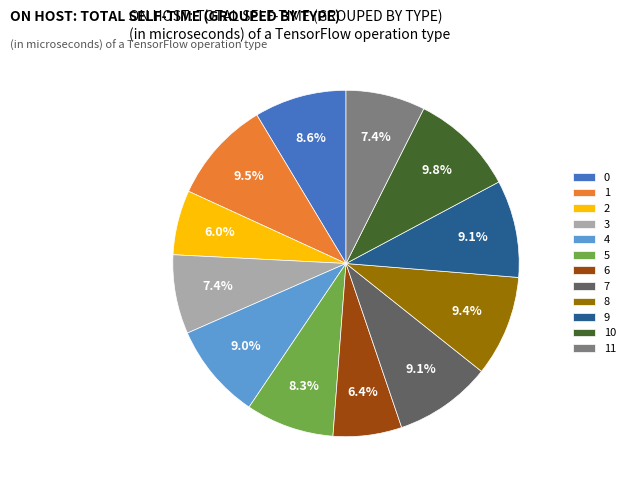

What portion of the pie excludes 2?

94.0%